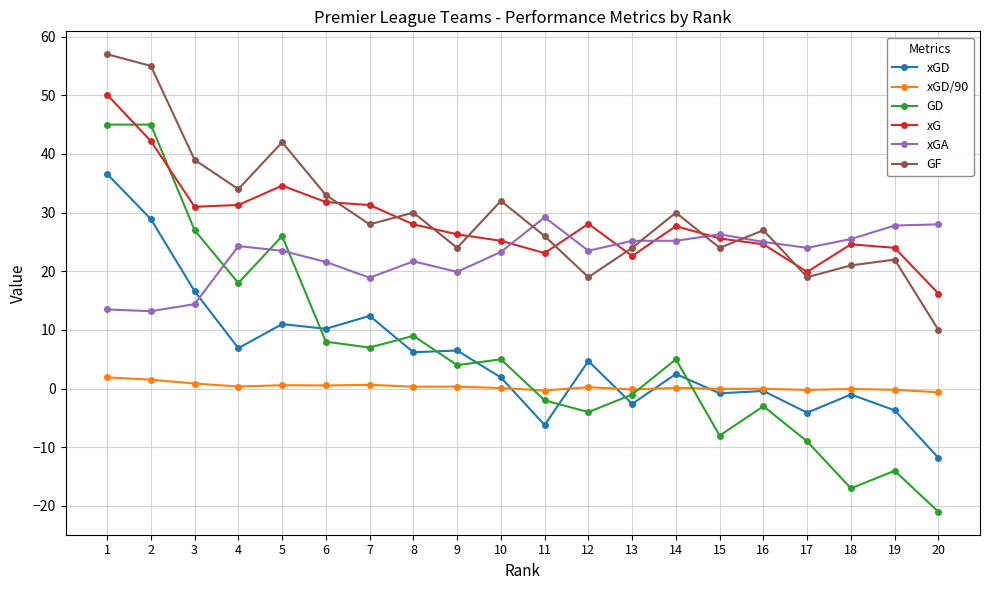

True or false: xGD has more than 1 interior local peaks.

True